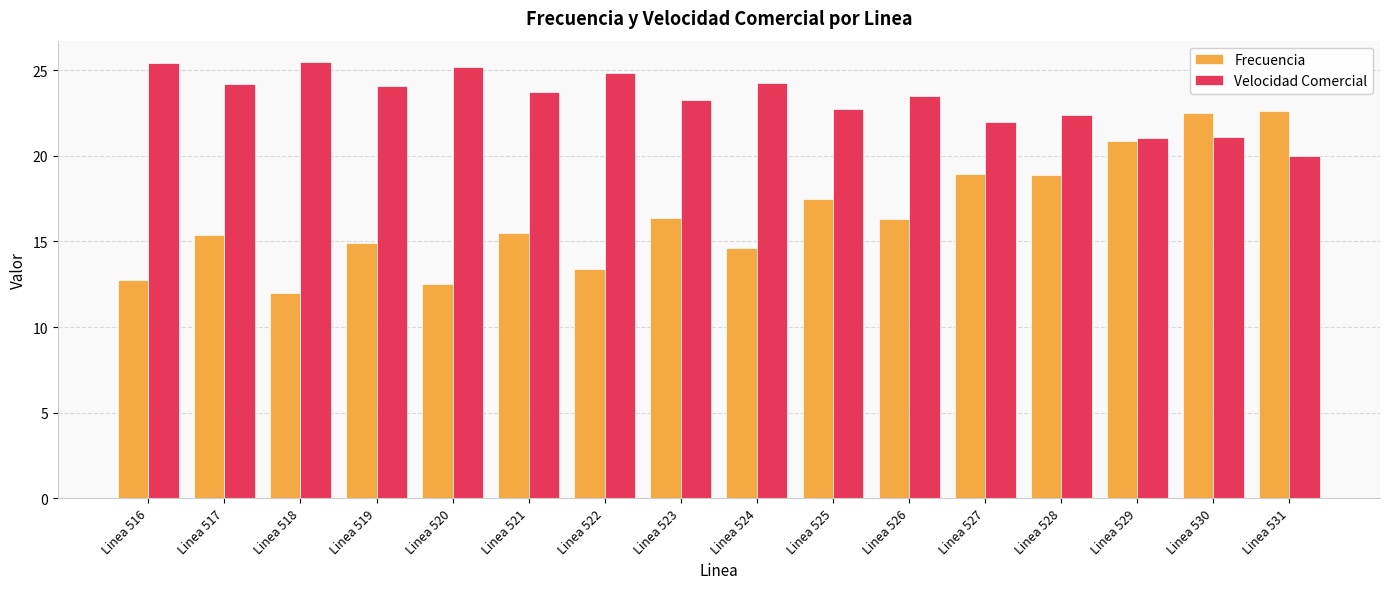

What is the difference between the highest and lowest values at Linea 519?

9.2